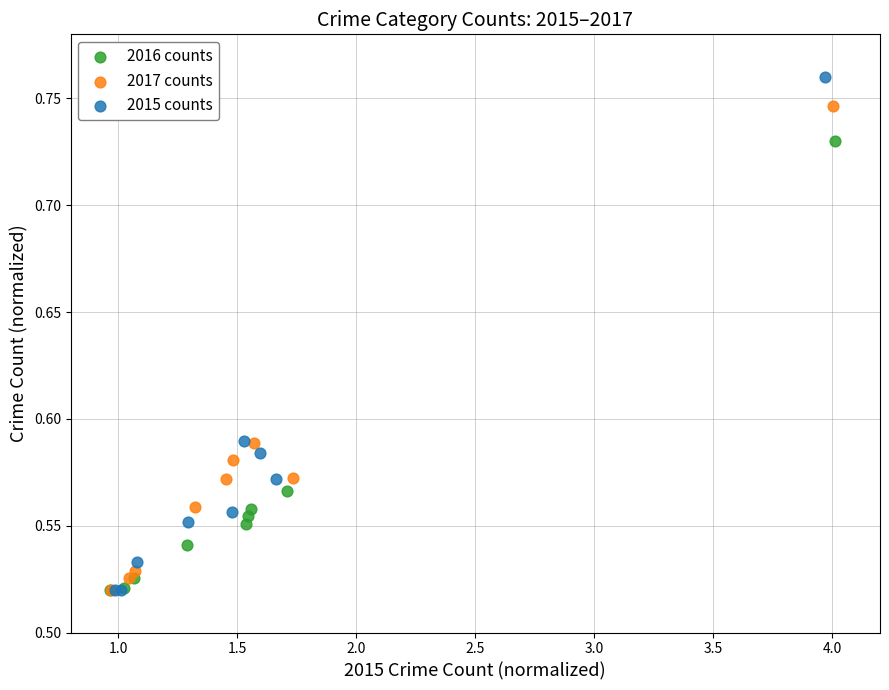

Which series contains the highest Y value?

2015 counts